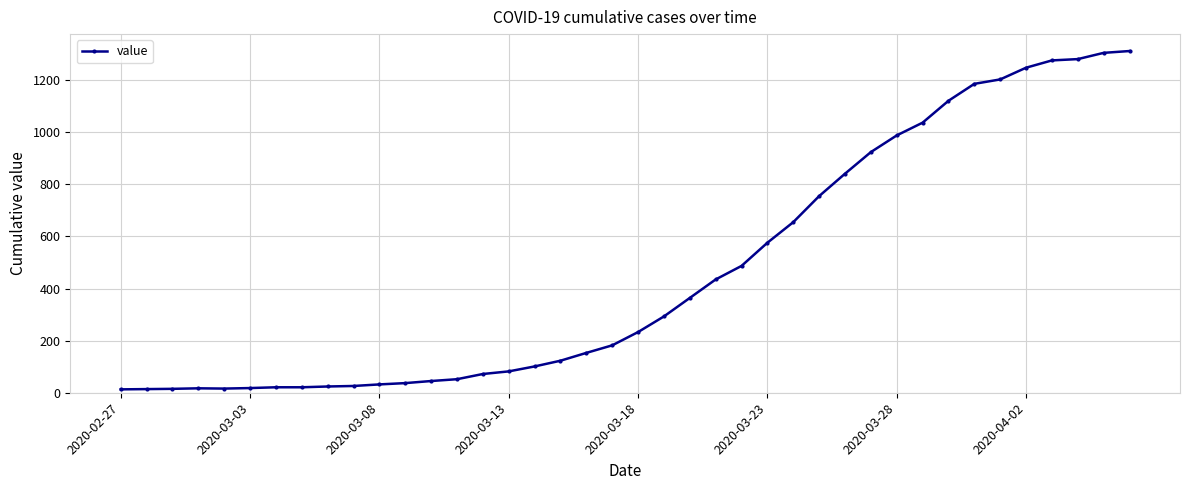

What is the difference between the second highest and minimum values?

1292